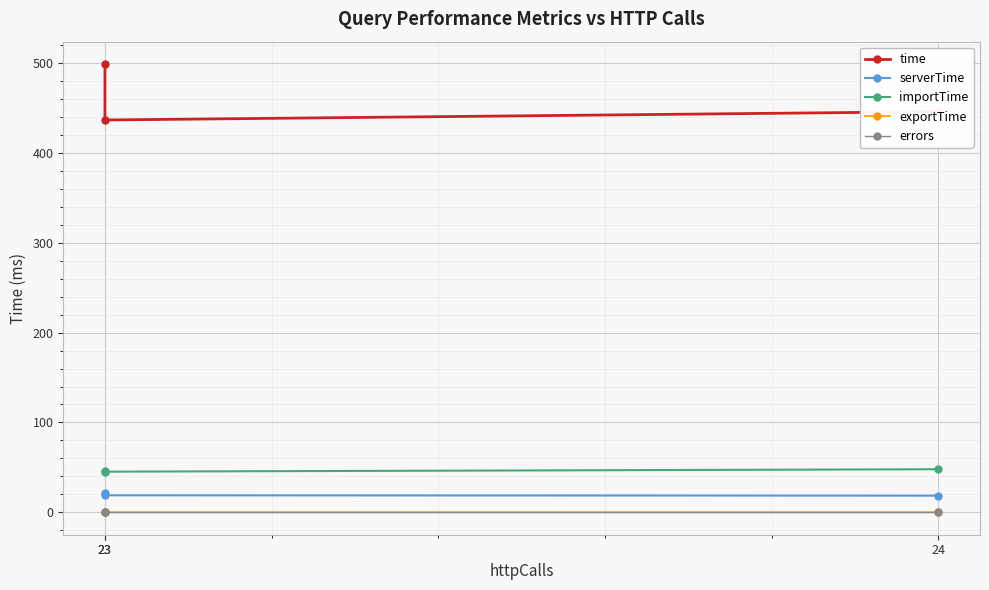

What is the value of the exportTime point at the 3rd from the left?

0.1